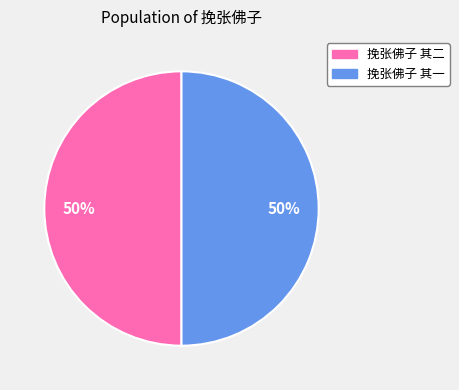

To the nearest percent, what portion does 挽张佛子 其二 represent?

50%